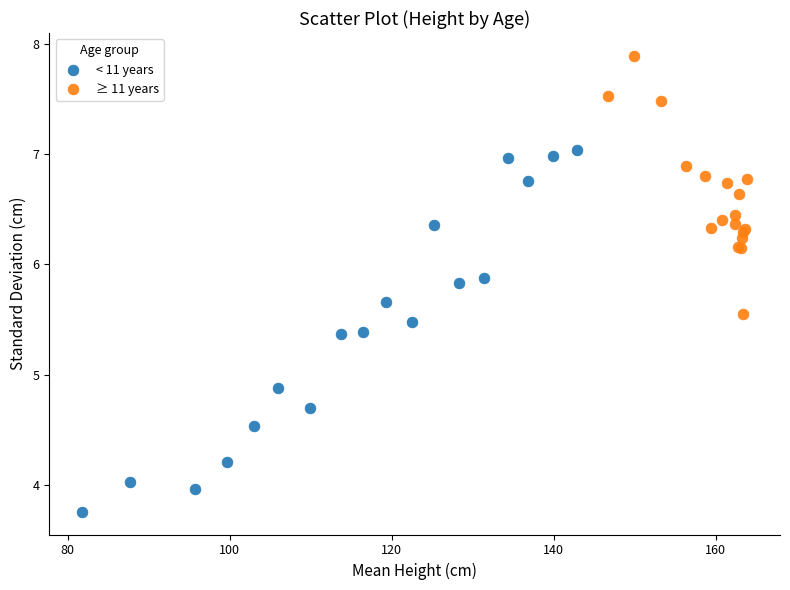

Which series contains the lowest Y value?

< 11 years